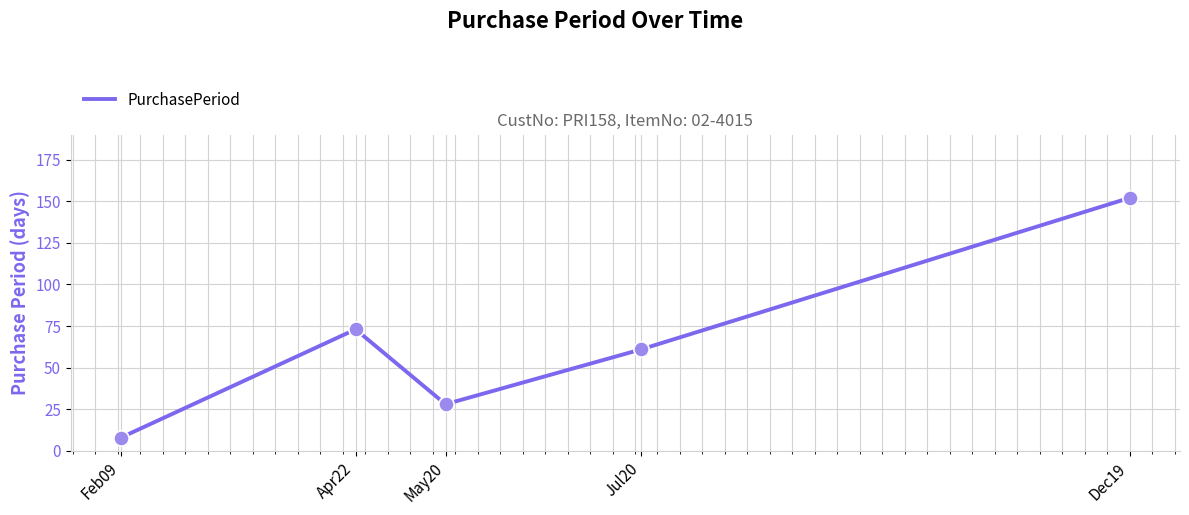

Which has a higher value, May20 or Dec19?

Dec19